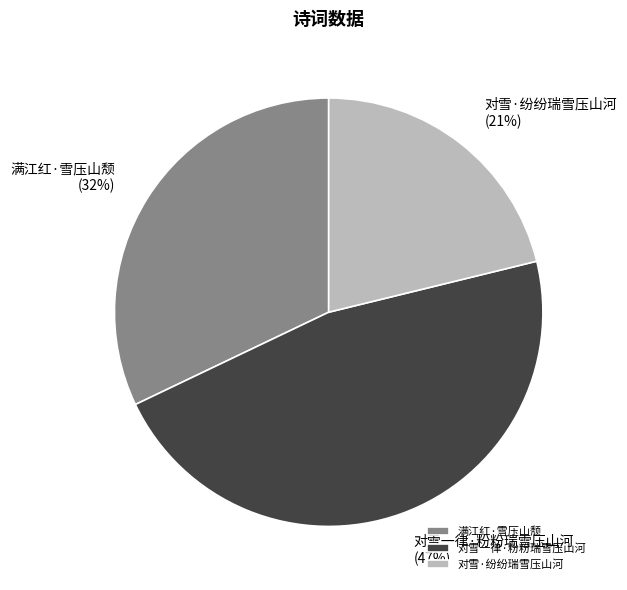

What is the ratio of the value at 对雪一律·粉粉瑞雪压山河 to the value at 对雪·纷纷瑞雪压山河?

2.2